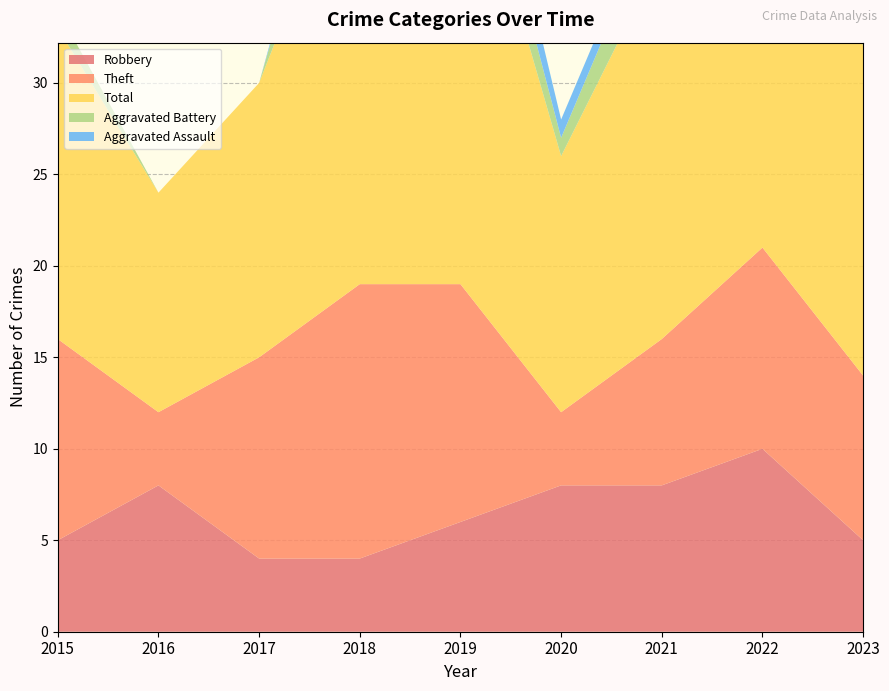

Reading right to left, what are all the values shown in this chart?

Robbery: 5	10	8	8	6	4	4	8	5
Theft: 9	11	8	4	13	15	11	4	11
Total: 18	28	21	14	26	25	15	12	17
Aggravated Battery: 3	6	3	1	3	5	0	0	1
Aggravated Assault: 1	0	1	1	3	1	0	0	0